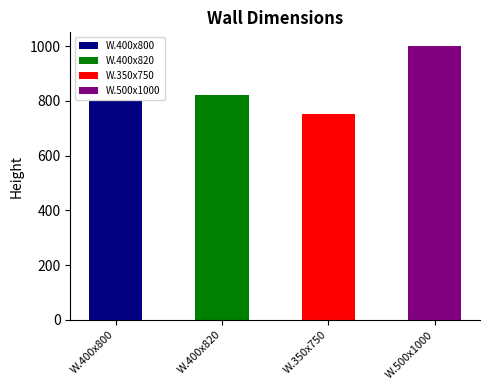

The value at W.400x800 is 252. True or false?

False